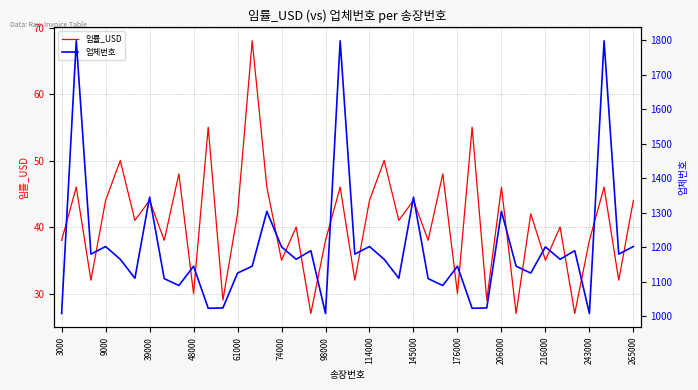

How many values in the 임률_USD series exceed 41?

19